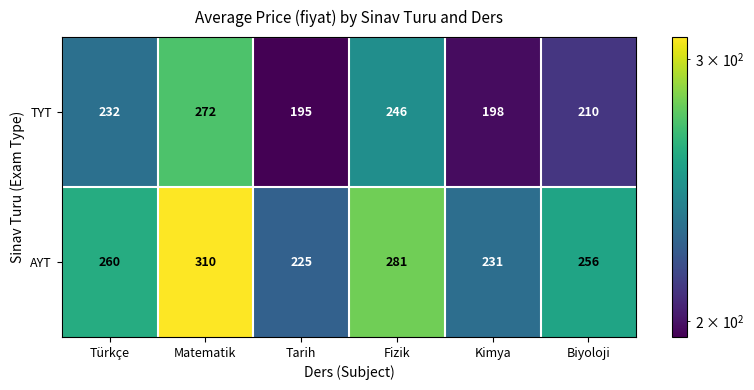

Reading right to left, transcribe all the data shown in this chart.

TYT: Biyoloji=210	Kimya=198	Fizik=246	Tarih=195	Matematik=272	Türkçe=232
AYT: Biyoloji=256	Kimya=231	Fizik=281	Tarih=225	Matematik=310	Türkçe=260